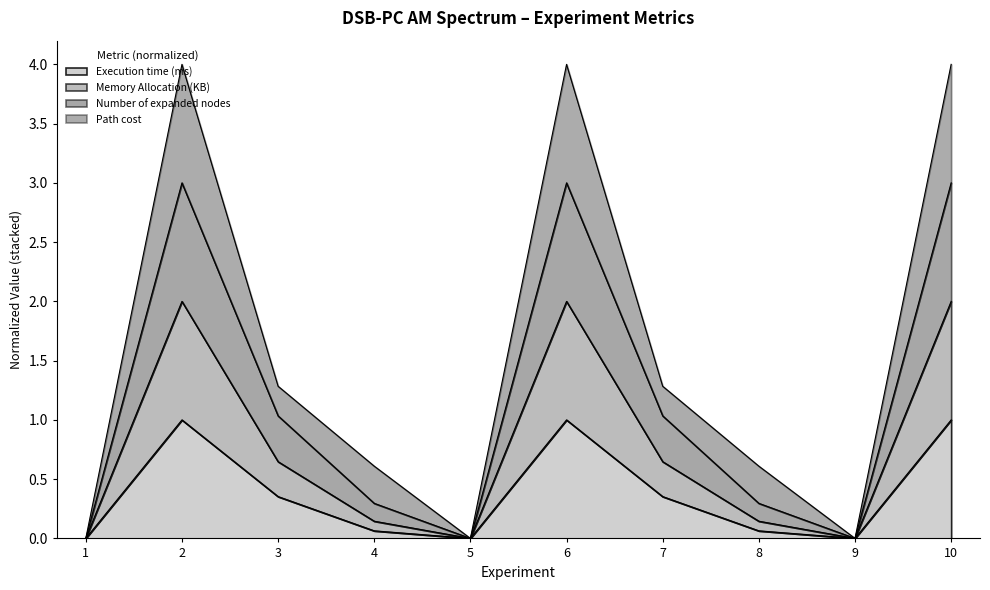

What is the greatest value displayed?

4.0